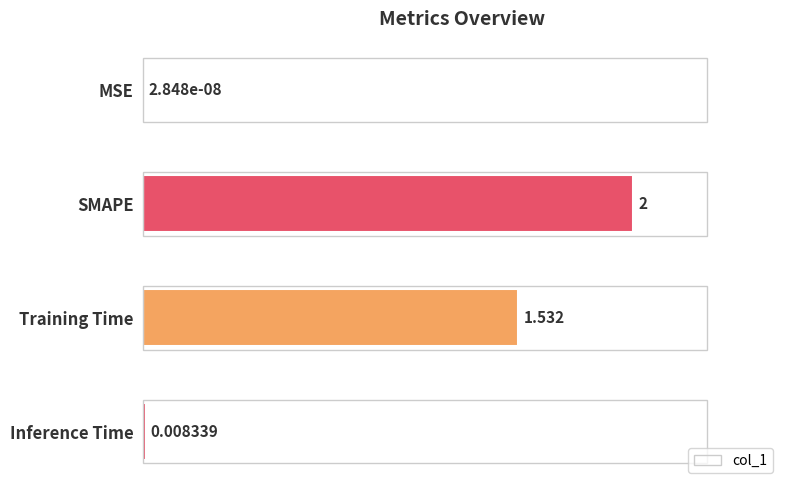

Which label corresponds to the largest value in the chart?

SMAPE